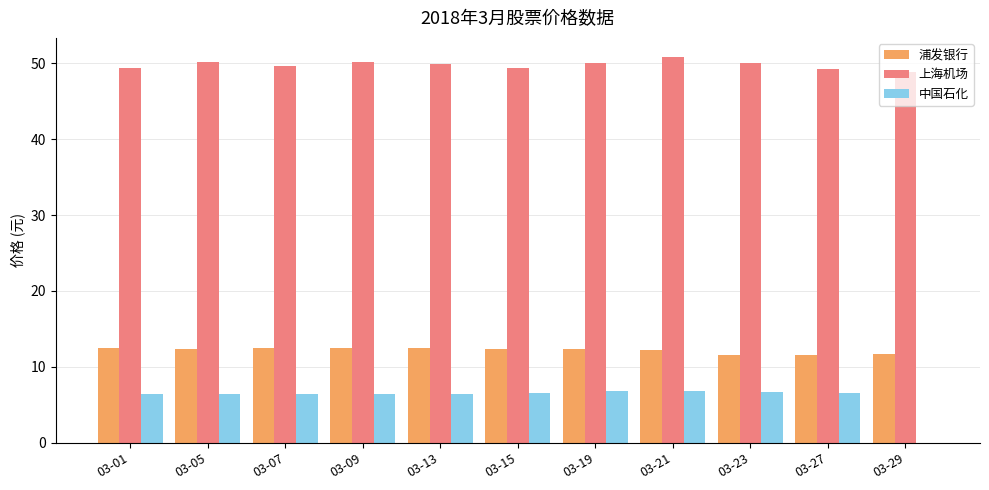

What is the sum of the 上海机场 values at 03-23 and 03-07?

99.7